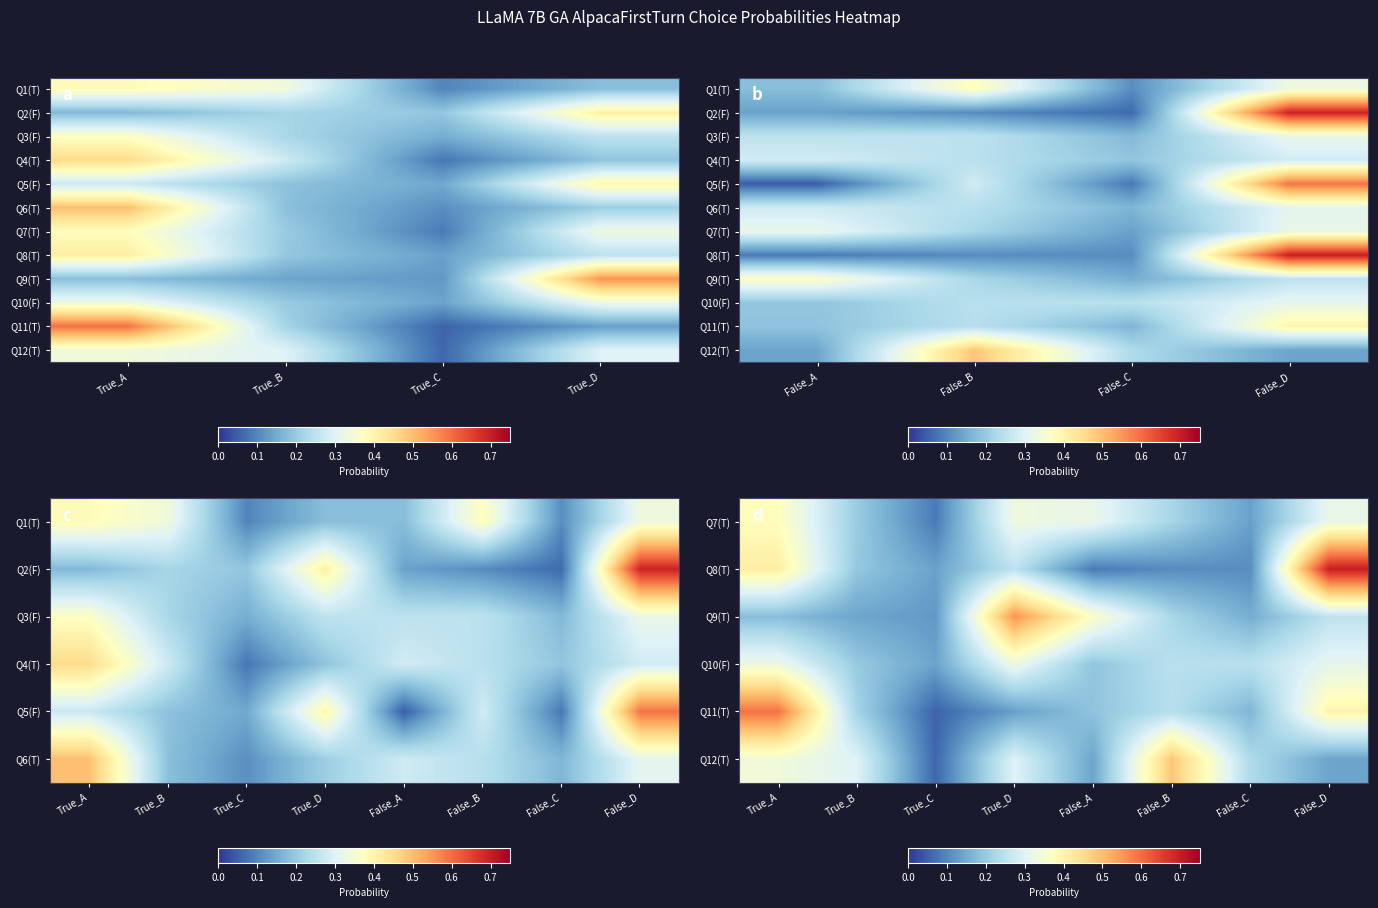

Reading left to right, list all the values displayed in this chart.

True_A: 0.4	0.2	0.4	0.5	0.3	0.5	0.4	0.4	0.2	0.3	0.6	0.3
True_B: 0.3	0.2	0.2	0.3	0.2	0.2	0.2	0.2	0.1	0.2	0.2	0.3
True_C: 0.1	0.2	0.2	0.1	0.1	0.1	0.1	0.1	0.1	0.1	0.1	0.1
True_D: 0.2	0.4	0.3	0.2	0.4	0.2	0.3	0.3	0.6	0.3	0.1	0.3
False_A: 0.2	0.1	0.3	0.3	0.0	0.3	0.3	0.1	0.4	0.2	0.2	0.1
False_B: 0.4	0.1	0.3	0.2	0.3	0.2	0.2	0.1	0.2	0.2	0.2	0.5
False_C: 0.1	0.1	0.2	0.2	0.1	0.2	0.1	0.1	0.2	0.2	0.2	0.2
False_D: 0.3	0.7	0.3	0.3	0.6	0.3	0.3	0.7	0.3	0.3	0.4	0.1